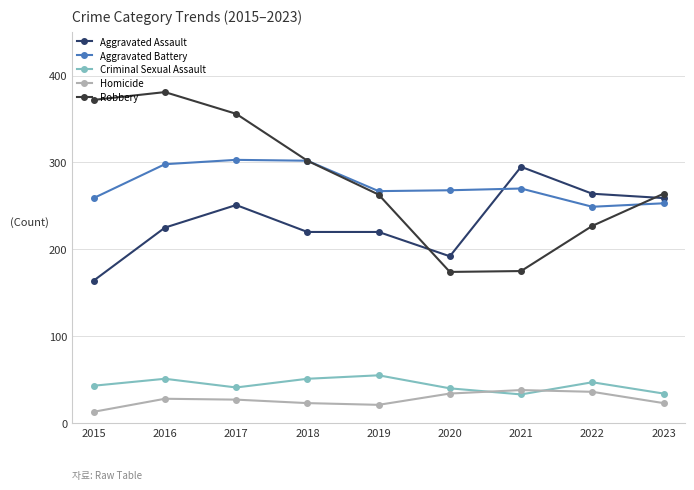

The value of Criminal Sexual Assault at 2015 is 69. True or false?

False